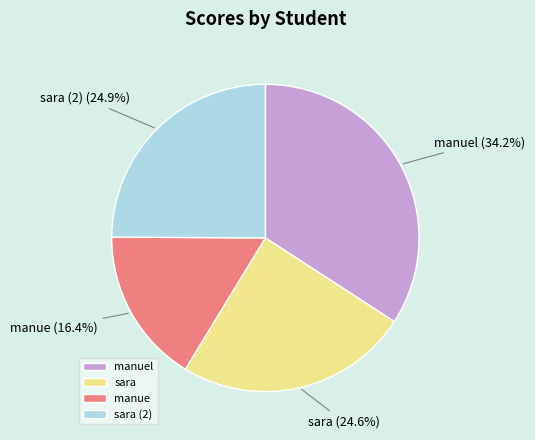

Combined, do manue and manuel account for over 50%?

Yes